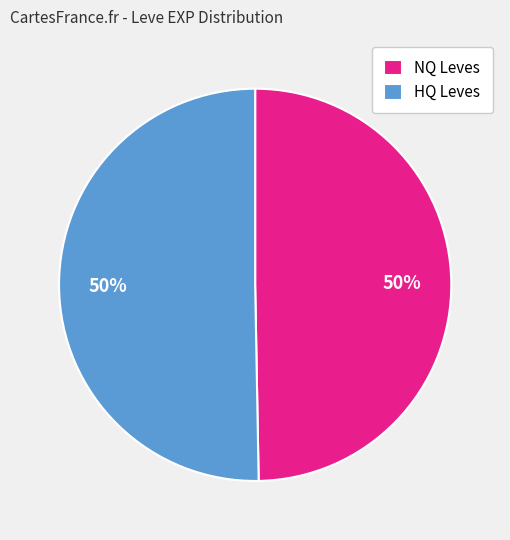

To the nearest percent, what portion does HQ Leves represent?

50%